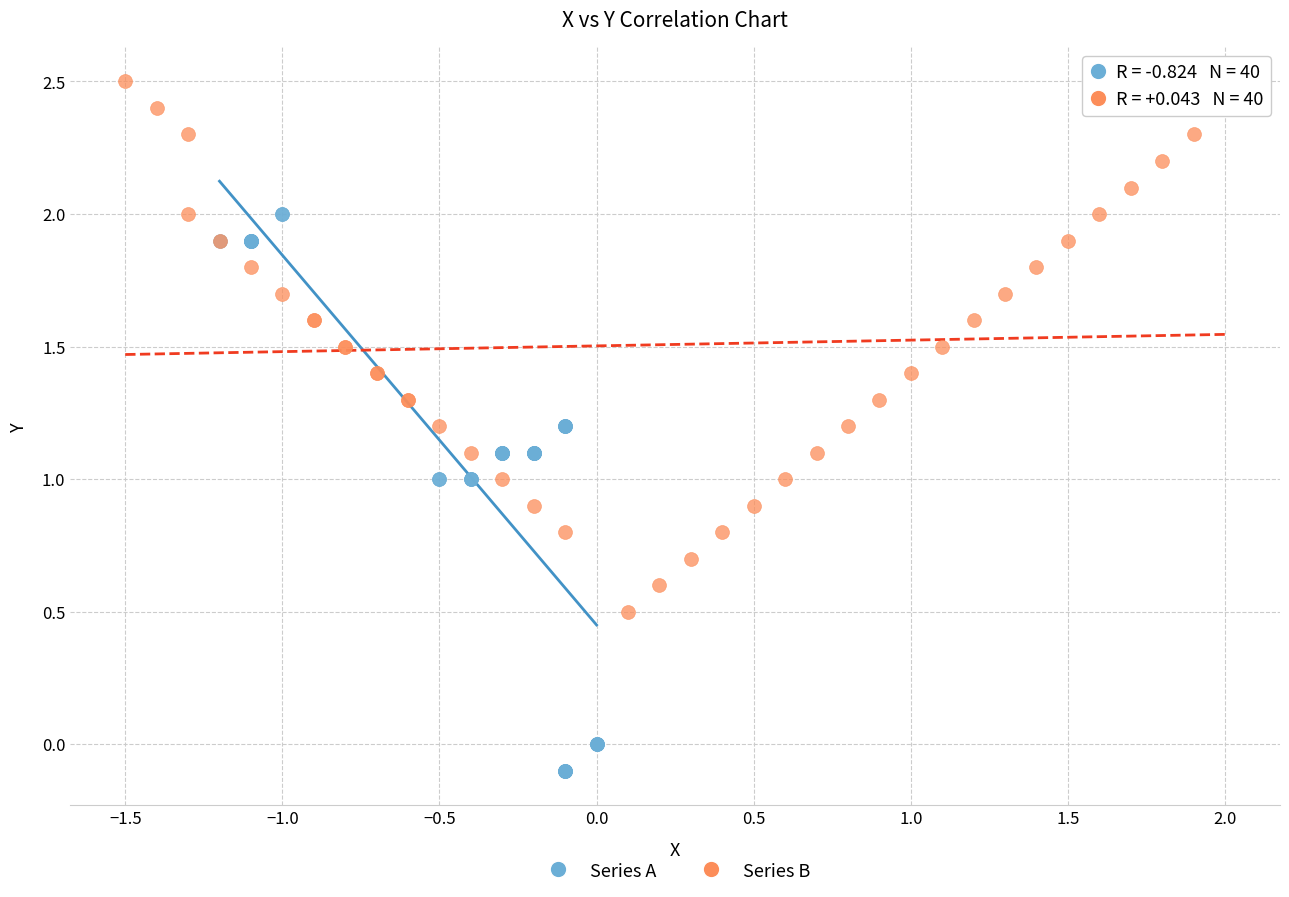

Which series has the largest Y range (max minus min)?

Series A